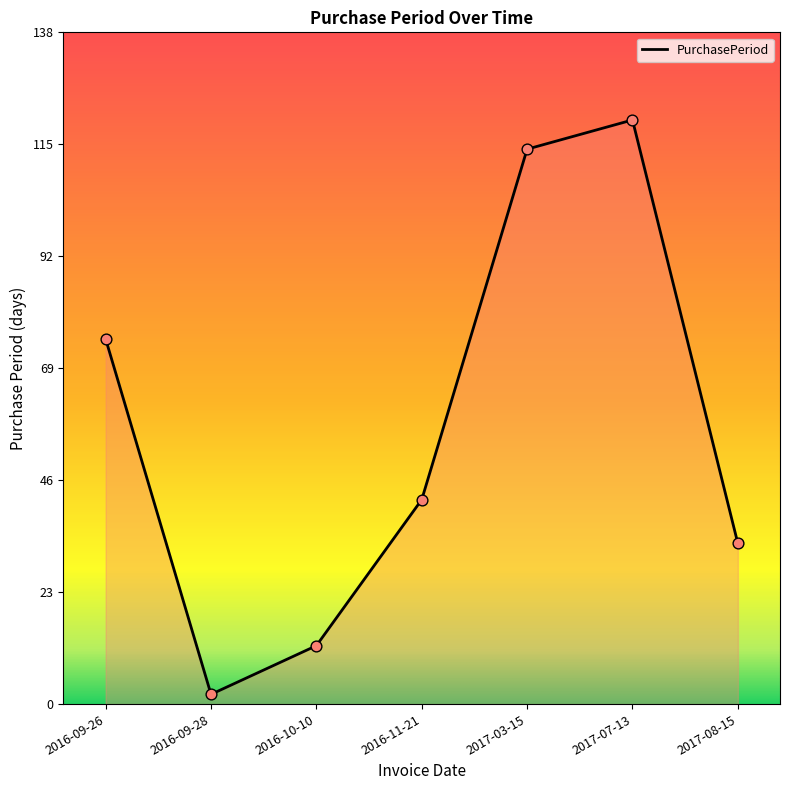

What is the change in value from 2017-07-13 to 2017-08-15?

-87